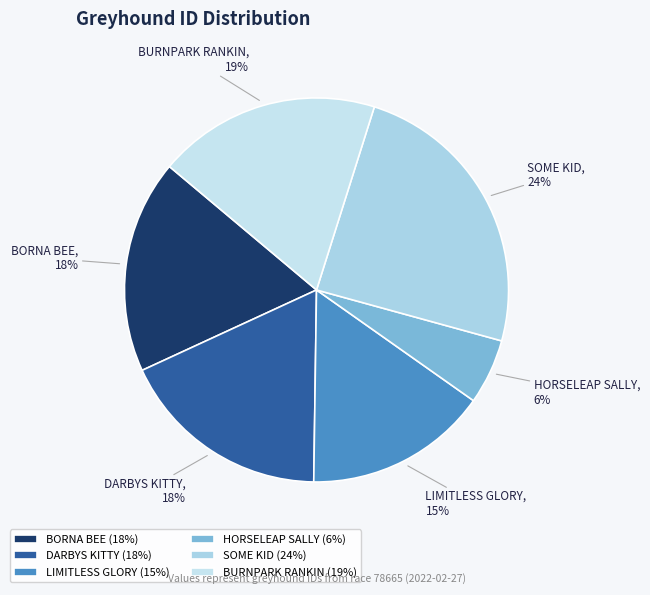

To the nearest percent, what percentage of the pie is DARBYS KITTY?

18%